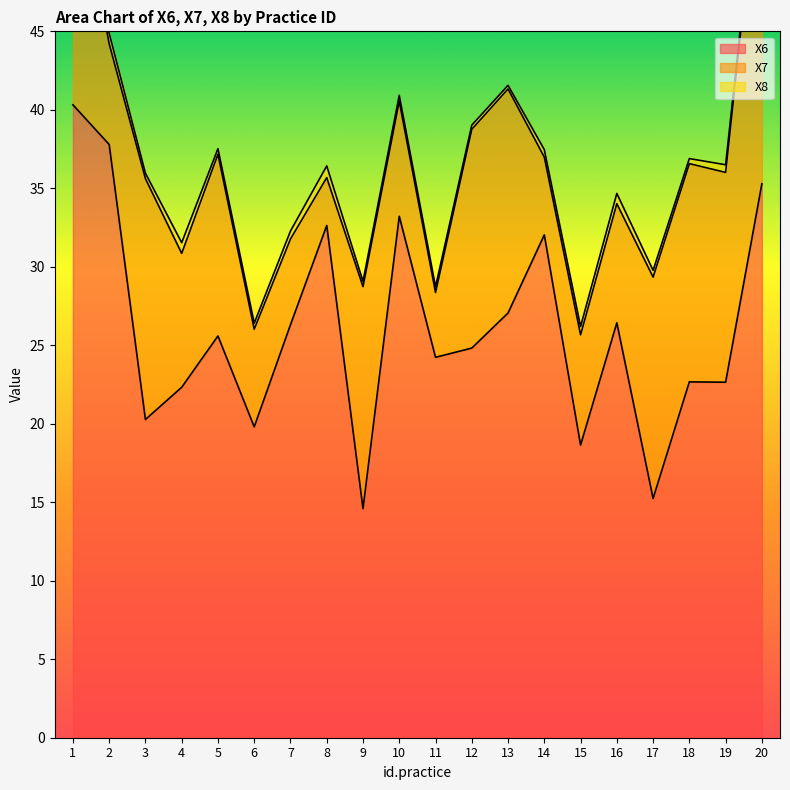

Read the X6 value at 2.

37.8